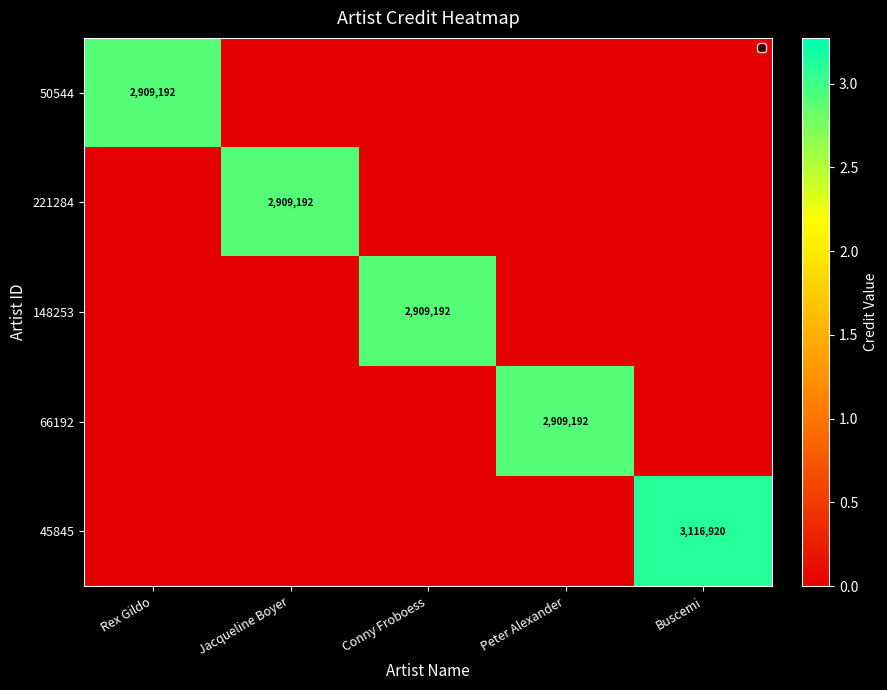

Which category has the highest value across all series?

Buscemi